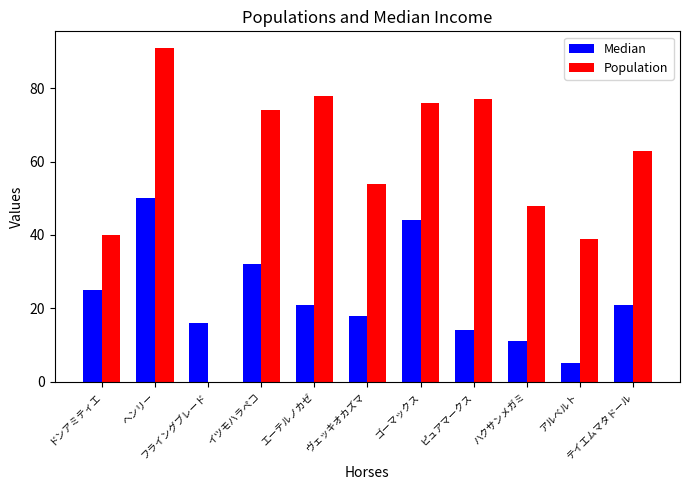

Count the number of data series in this chart.

2